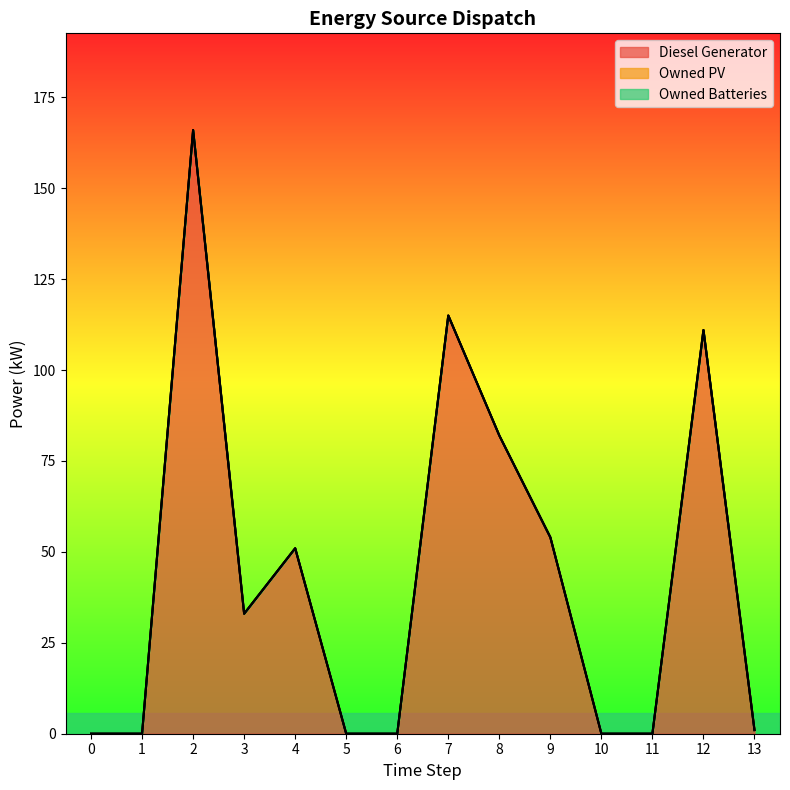

True or false: Diesel Generator and Owned Batteries intersect in this chart.

False